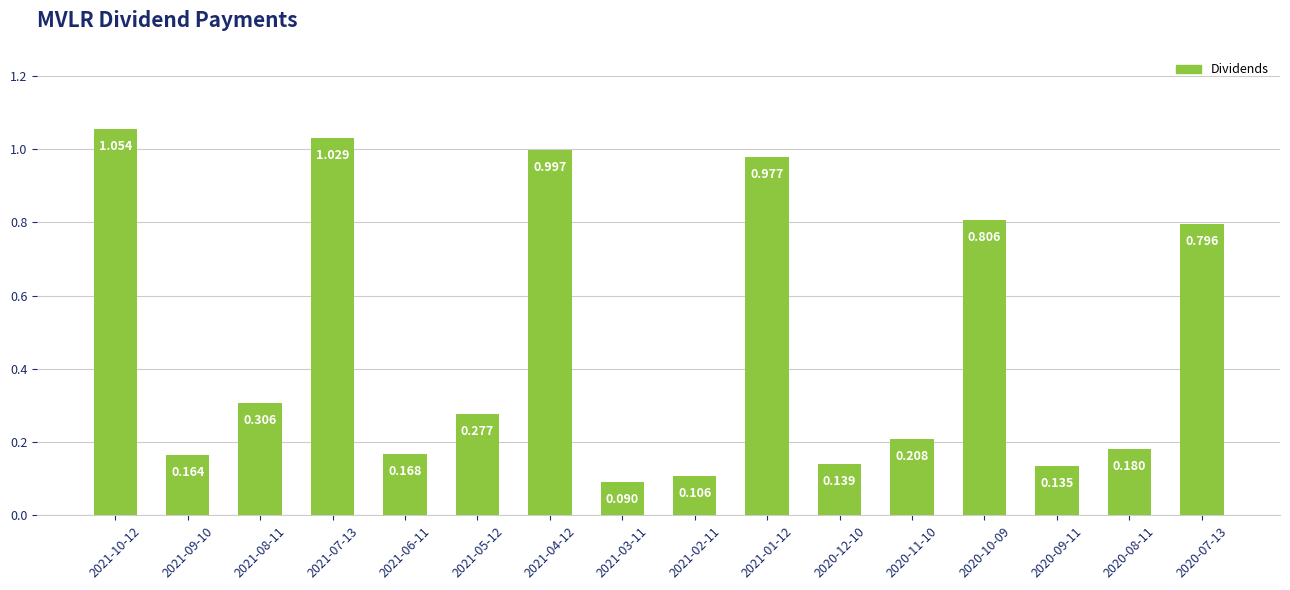

What is the average value?

0.5